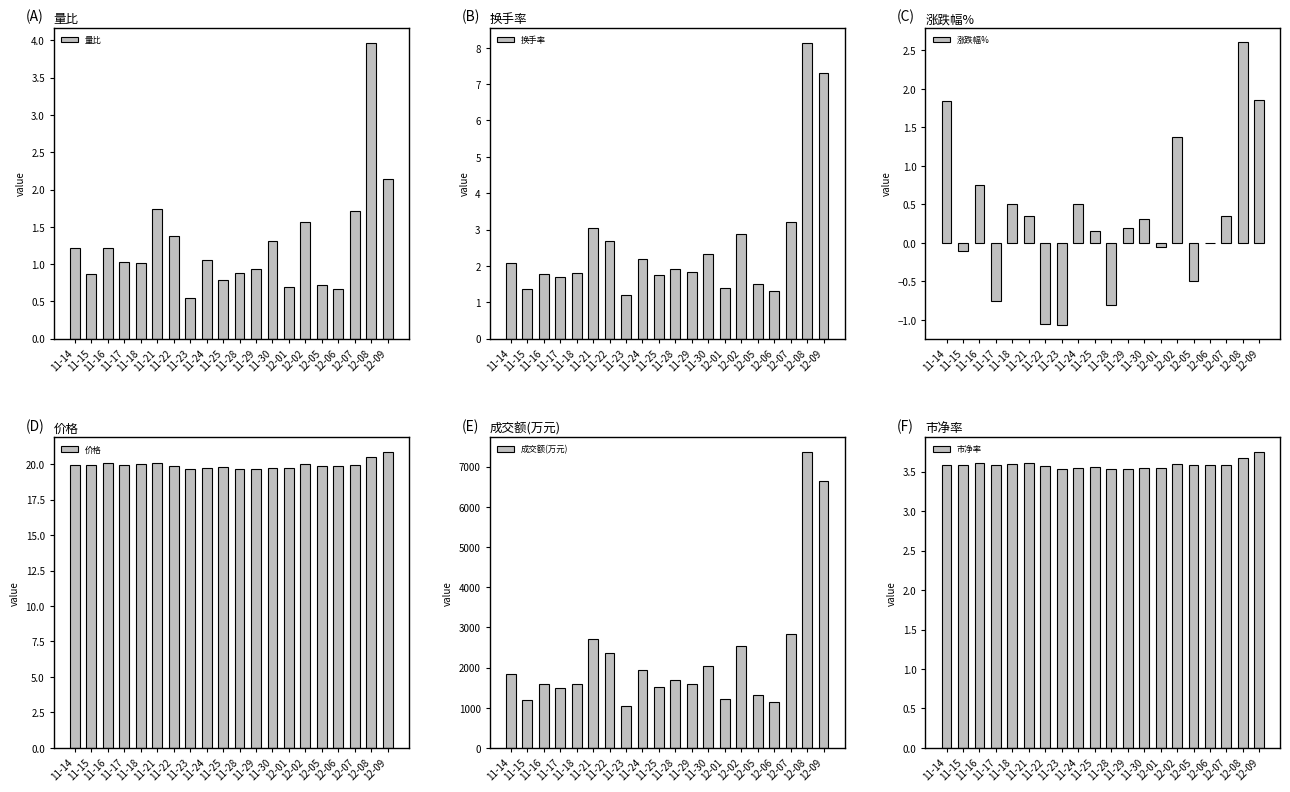

Which series changed the most between 11-22 and 12-02?

成交额(万元)